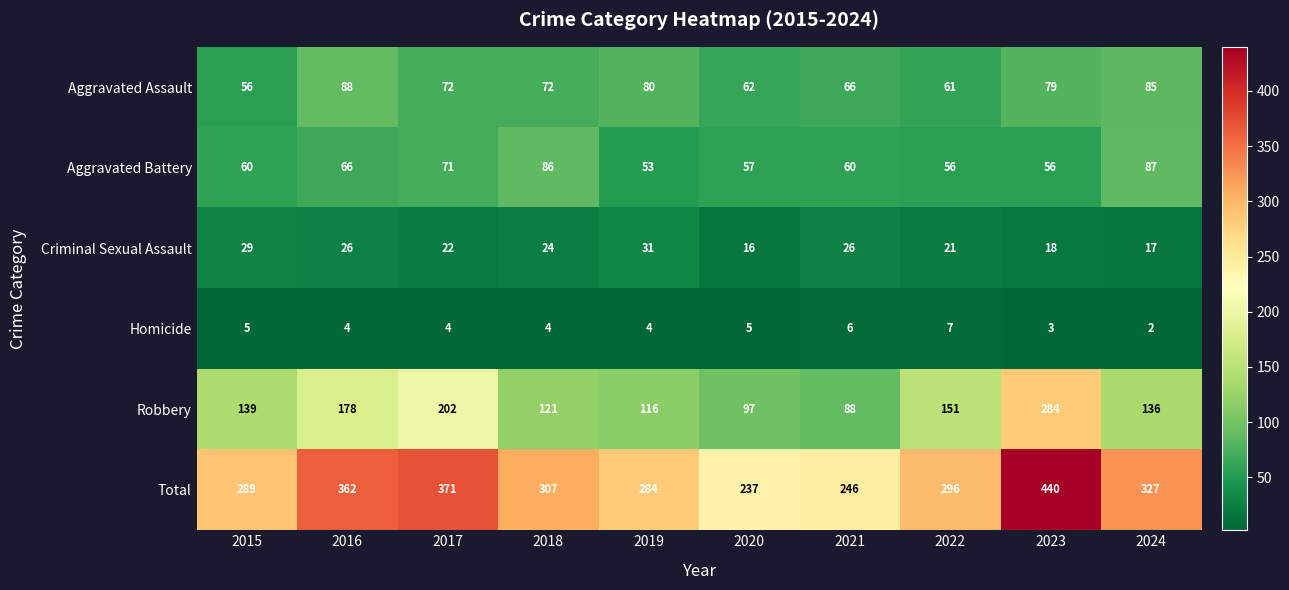

Between 2016 and 2020, which series saw the biggest shift?

Total